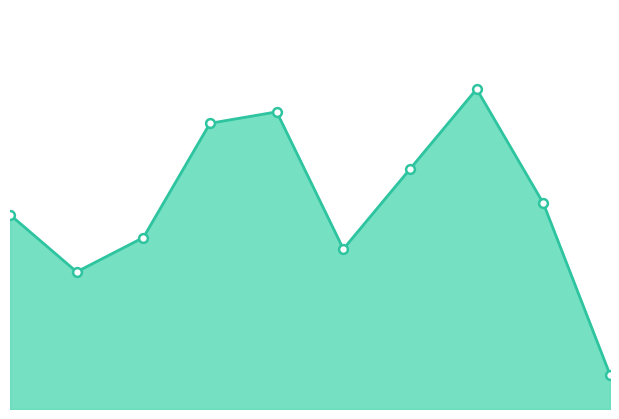

How many lines are shown in the chart?

1